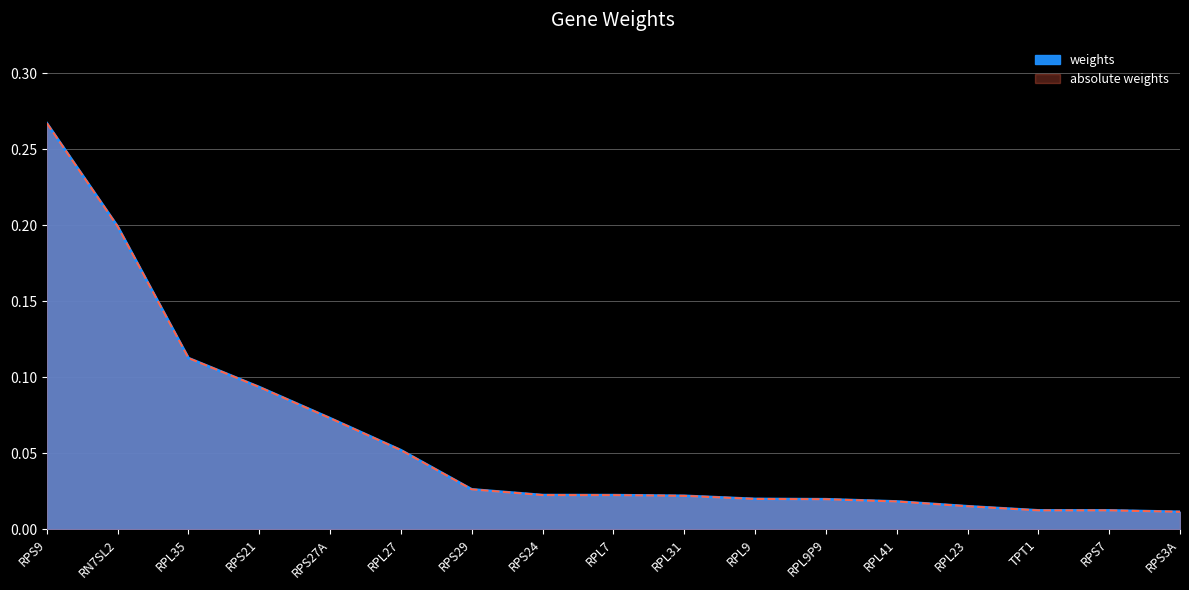

Reading left to right, transcribe all the data shown in this chart.

weights: RPS9=0.3	RN7SL2=0.2	RPL35=0.1	RPS21=0.1	RPS27A=0.1	RPL27=0.1	RPS29=0.0	RPS24=0.0	RPL7=0.0	RPL31=0.0	RPL9=0.0	RPL9P9=0.0	RPL41=0.0	RPL23=0.0	TPT1=0.0	RPS7=0.0	RPS3A=0.0
absolute weights: RPS9=0.3	RN7SL2=0.2	RPL35=0.1	RPS21=0.1	RPS27A=0.1	RPL27=0.1	RPS29=0.0	RPS24=0.0	RPL7=0.0	RPL31=0.0	RPL9=0.0	RPL9P9=0.0	RPL41=0.0	RPL23=0.0	TPT1=0.0	RPS7=0.0	RPS3A=0.0